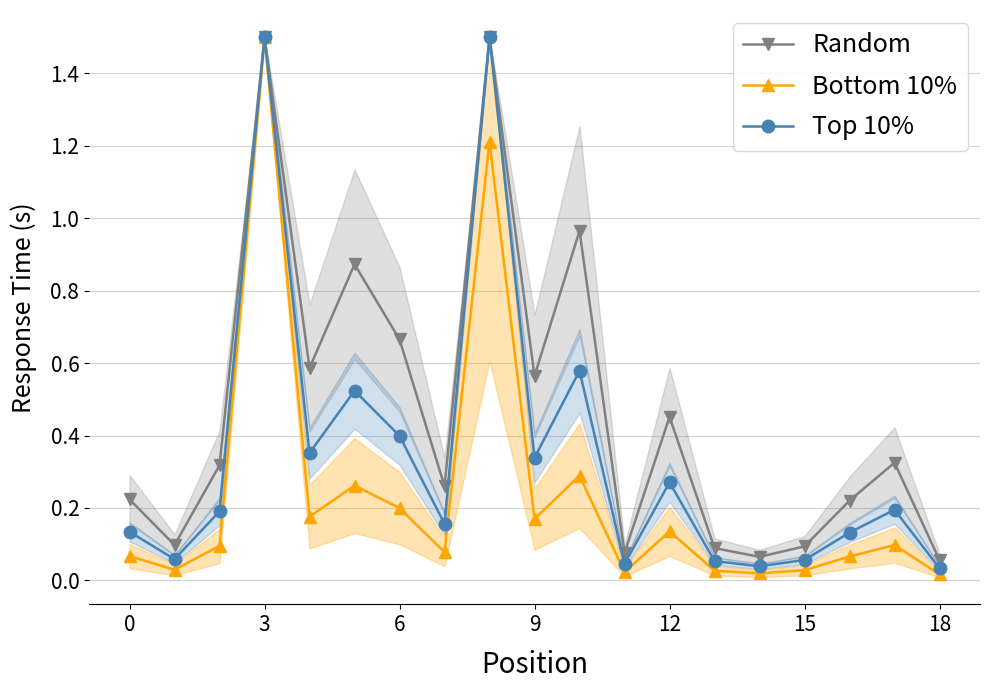

Rank the series by their maximum value, from highest to lowest.

Random, Bottom 10%, Top 10%